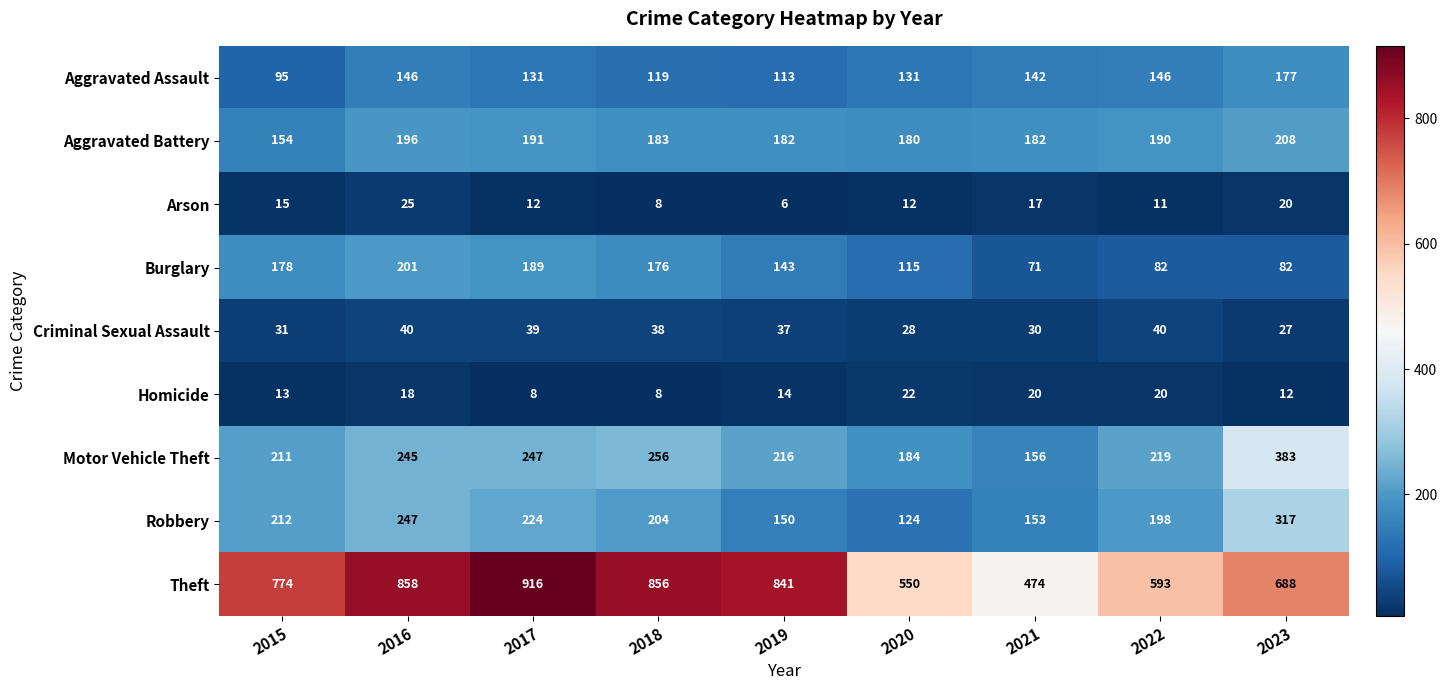

Count the number of data series in this chart.

9